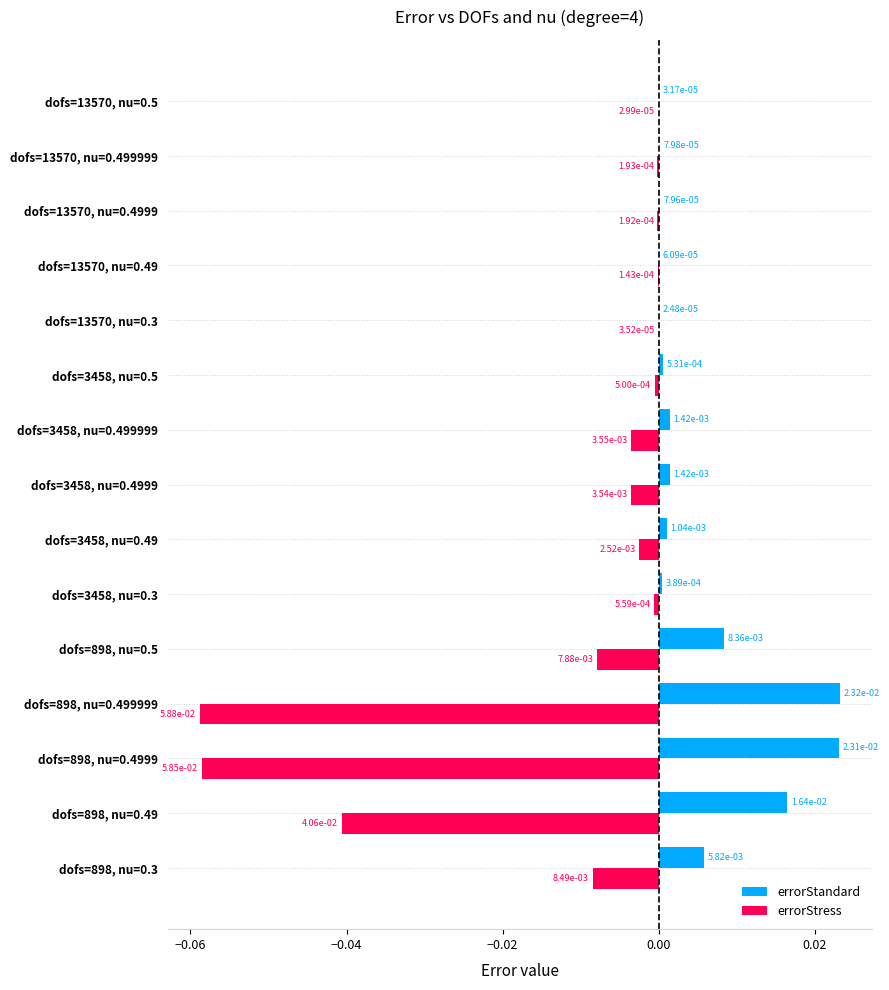

What are all the series names shown in the legend?

errorStandard, errorStress